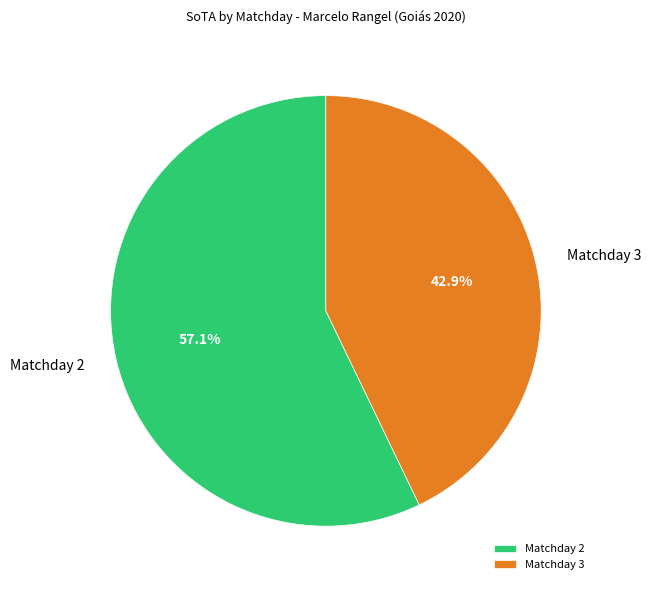

Which has a higher value, Matchday 2 or Matchday 3?

Matchday 2